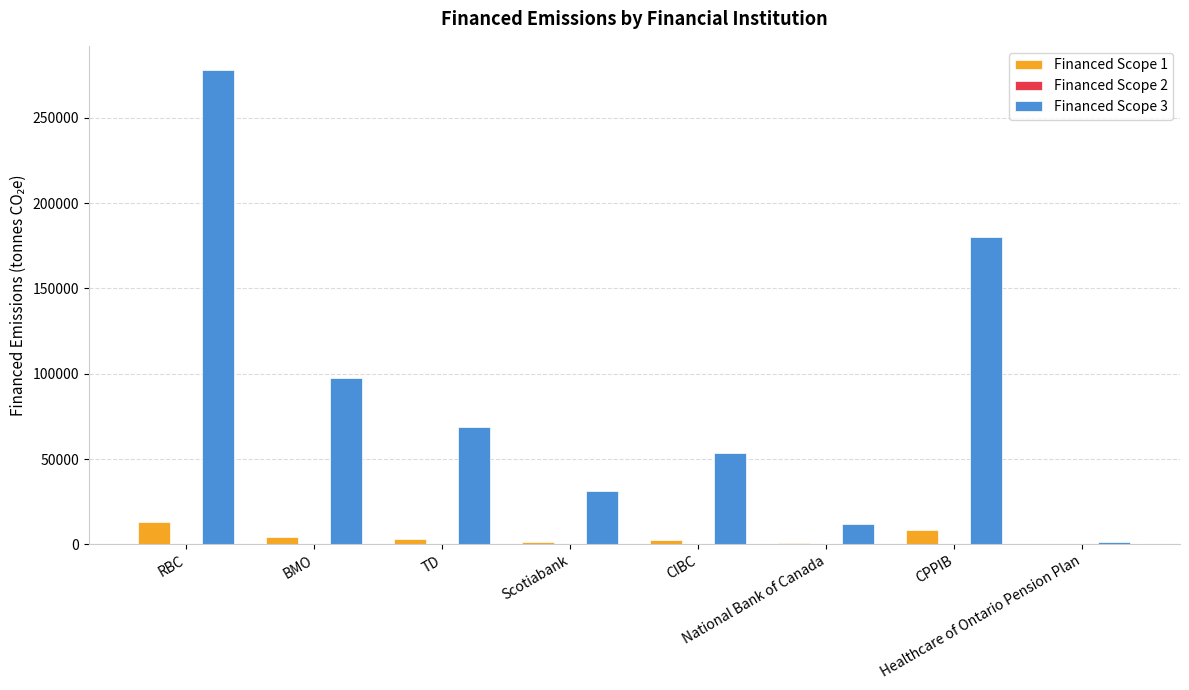

Which series has the largest total across all categories?

Financed Scope 3